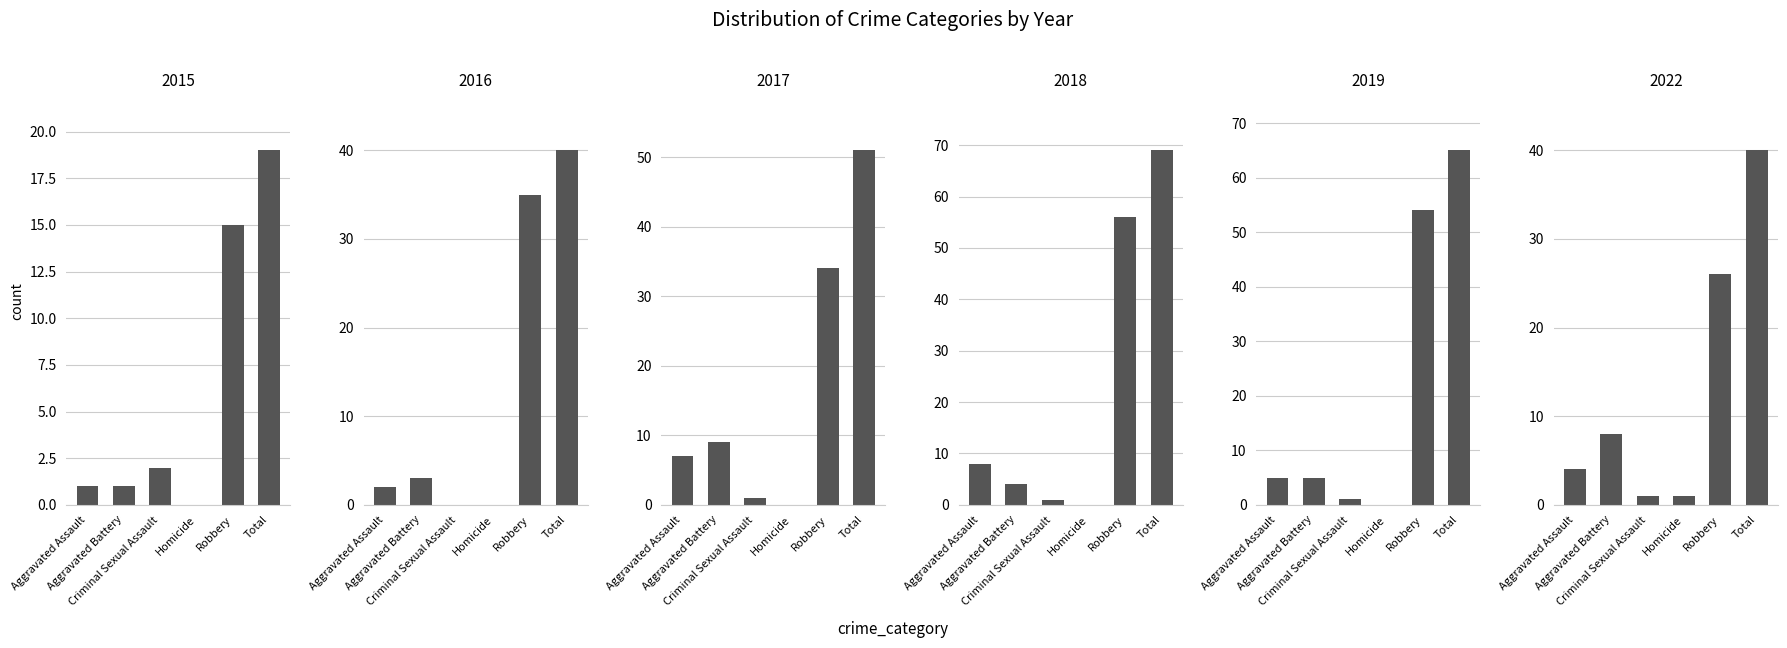

At which category does the chart reach its peak across all series?

Total